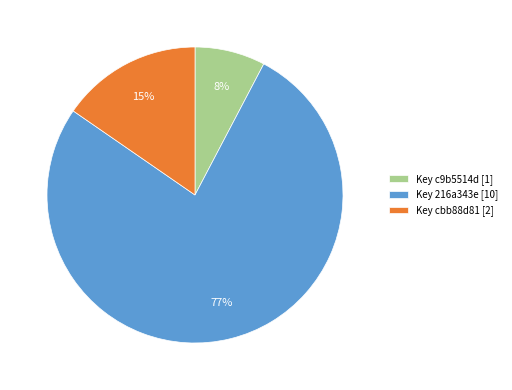

Which slice is the largest?

Key 216a343e [10]